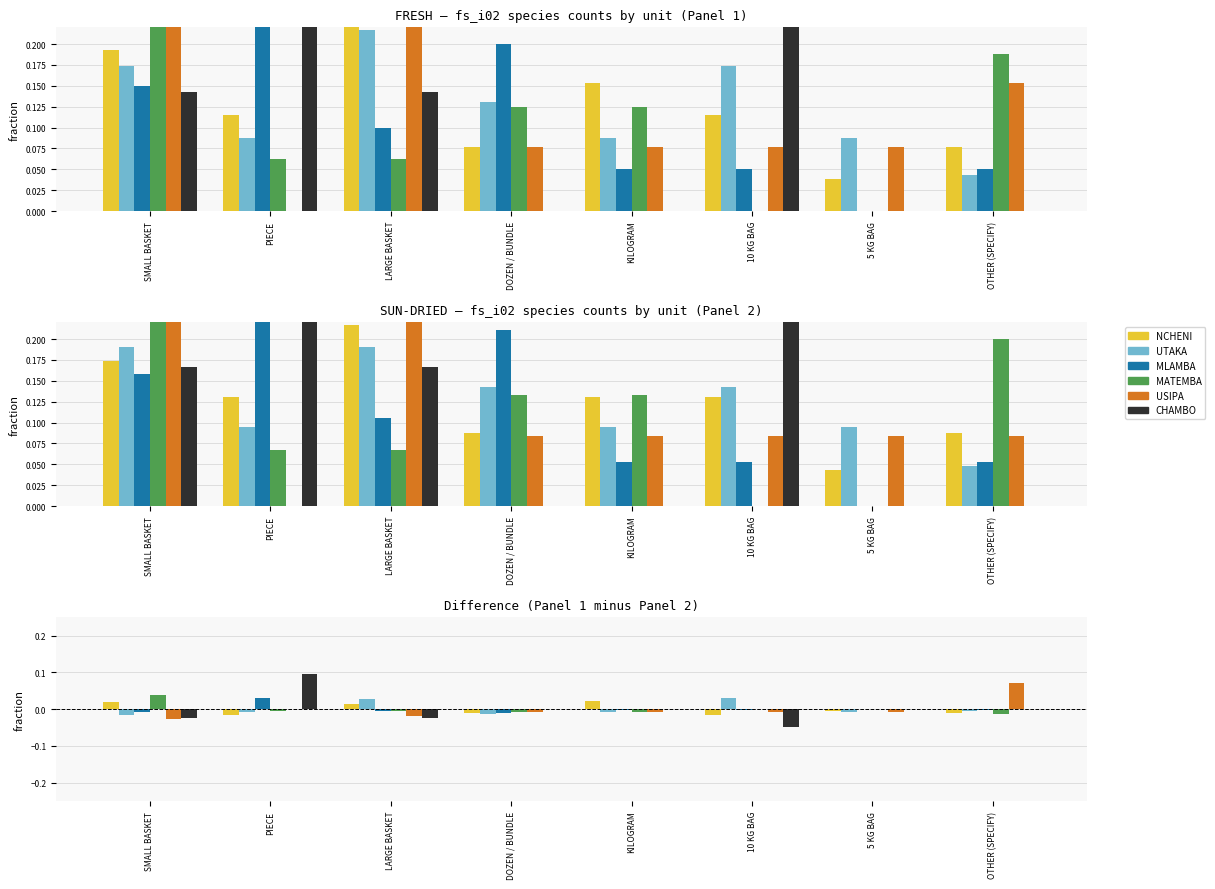

Rank the categories by NCHENI value from lowest to highest.

PIECE, 10 KG BAG, DOZEN / BUNDLE, OTHER (SPECIFY), 5 KG BAG, LARGE BASKET, SMALL BASKET, KILOGRAM